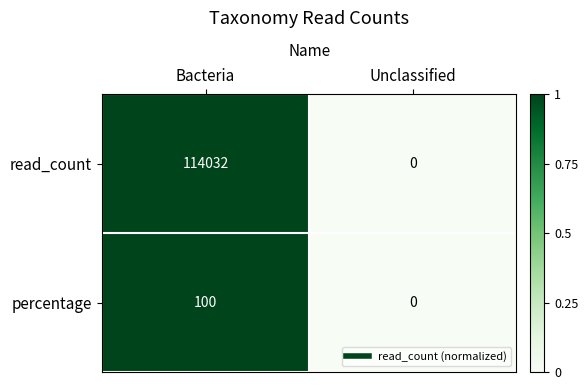

Between Bacteria and Unclassified, which series saw the biggest shift?

read_count